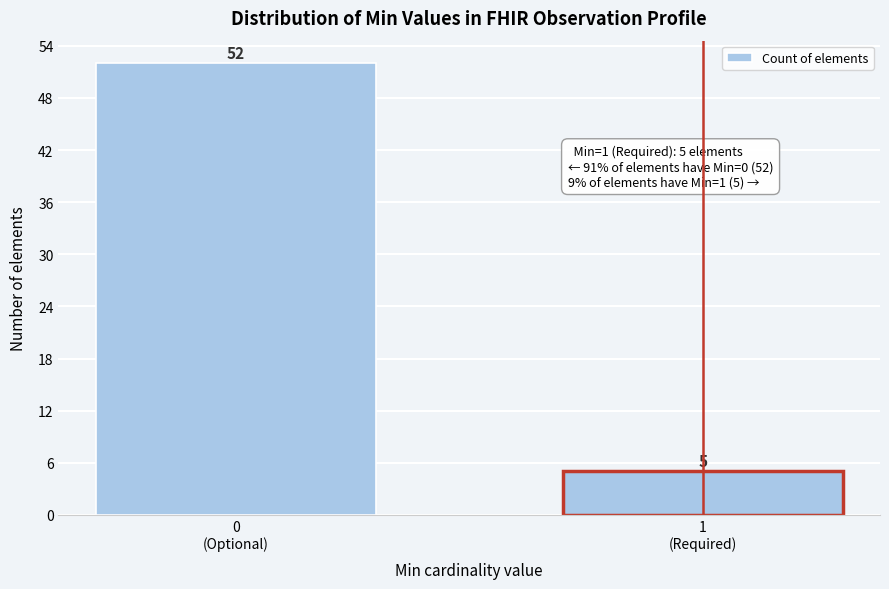

Reading right to left, what are all the values shown in this chart?

5	52